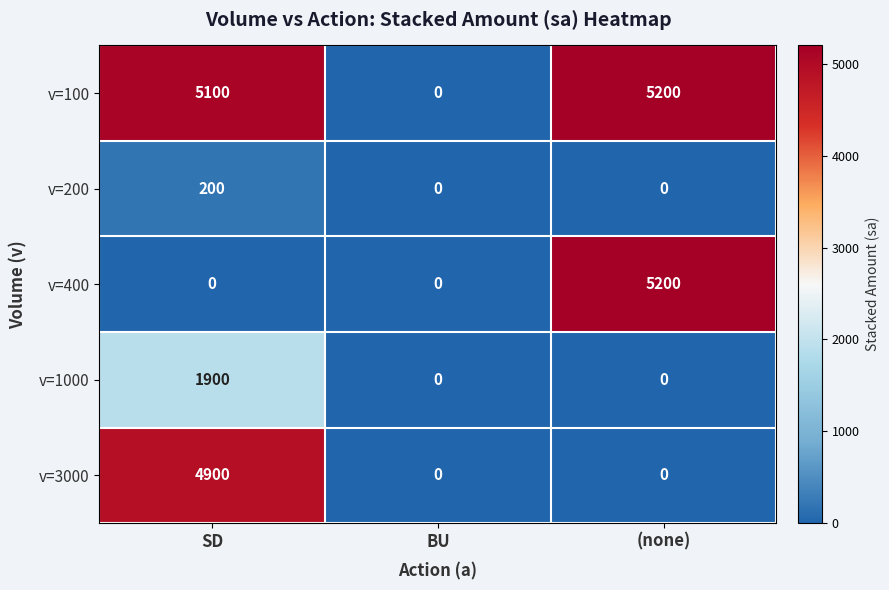

Rank the series at SD from highest to lowest value.

v=100, v=3000, v=1000, v=200, v=400